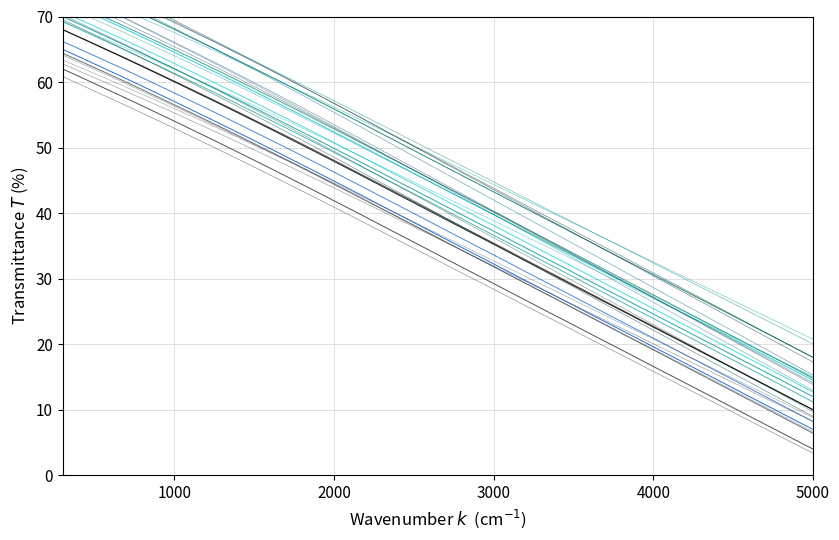

True or false: Y and X intersect in this chart.

False